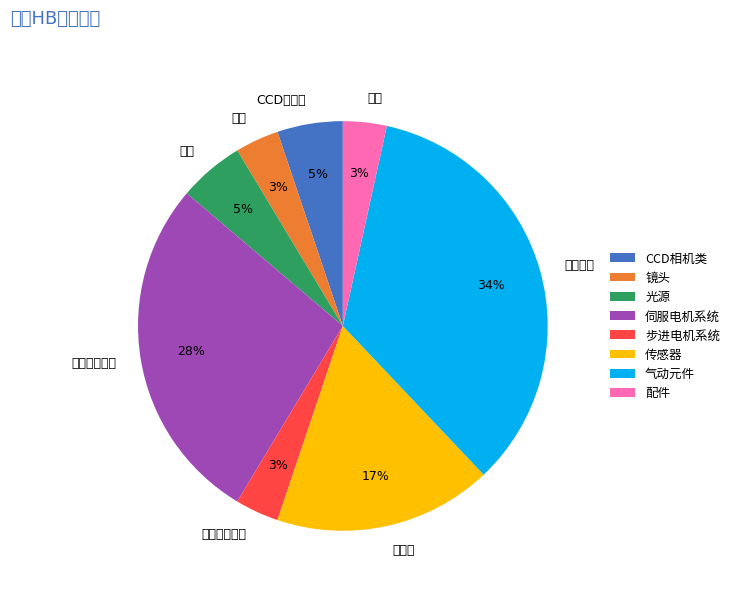

What percentage is the 镜头 slice, to the nearest percent?

3%